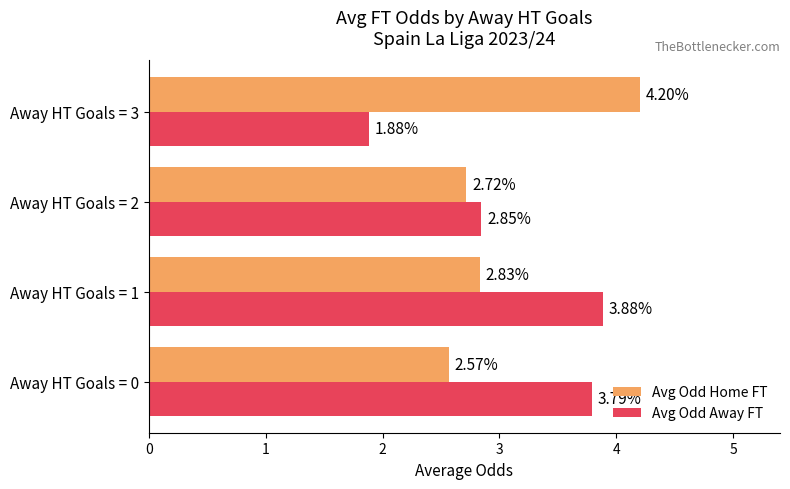

How many data points does each series have?

4